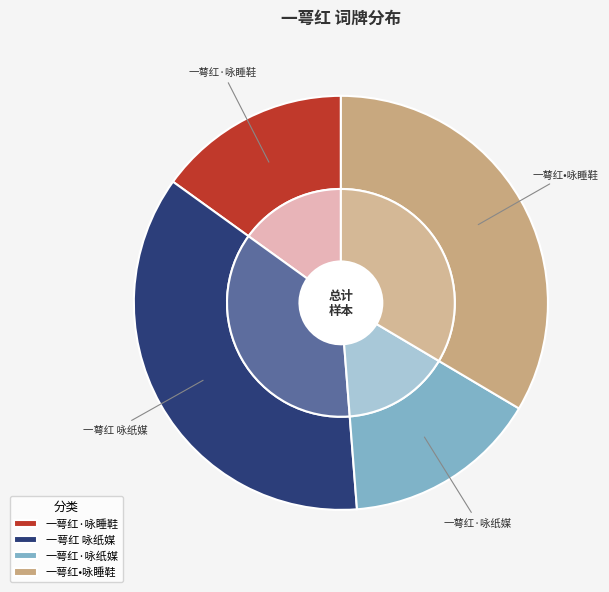

Is 一萼红·咏睡鞋 the majority of the pie?

No